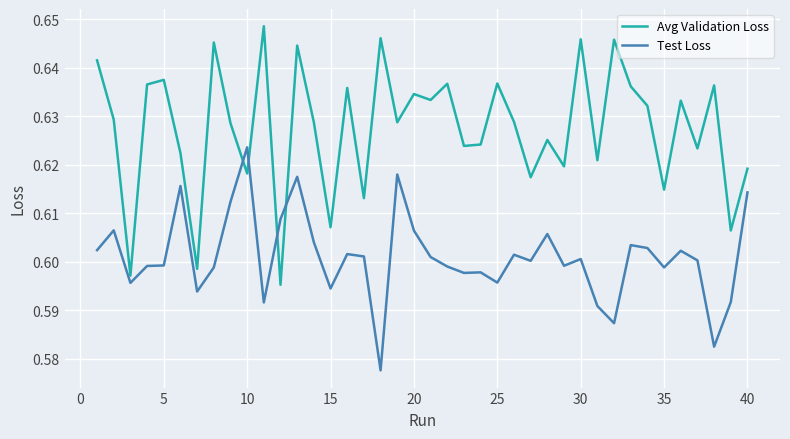

Rank the series by their maximum value, from lowest to highest.

Test Loss, Avg Validation Loss